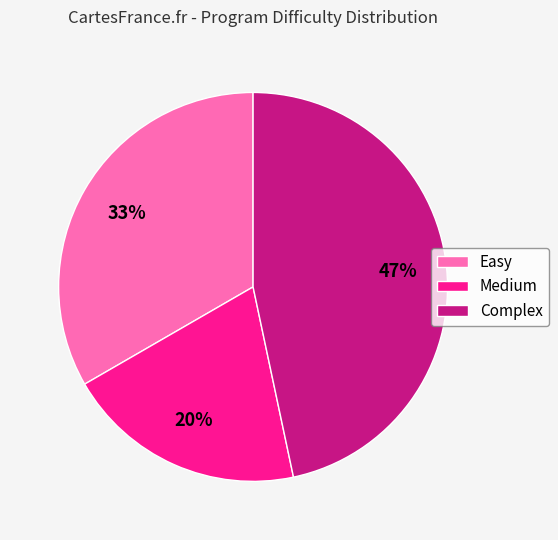

To the nearest percent, what is the difference between the largest and smallest slice percentages?

27%